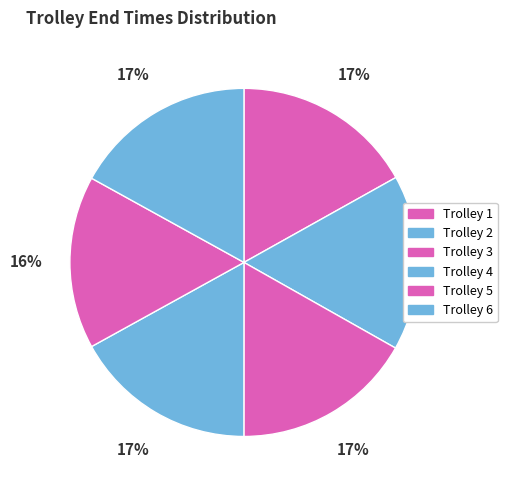

Count the number of slices in the pie.

6